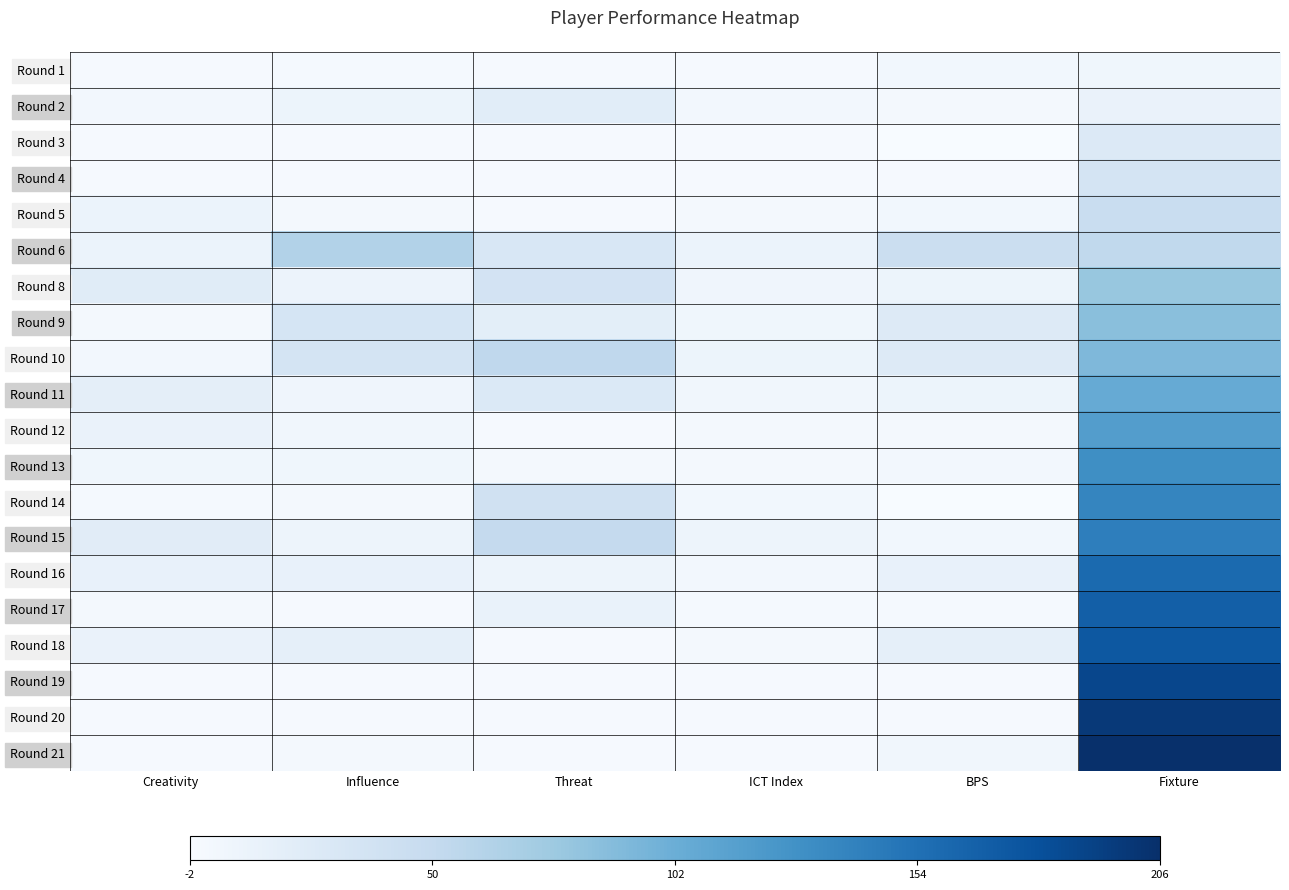

What is the total value across all series at Fixture?

2159.0